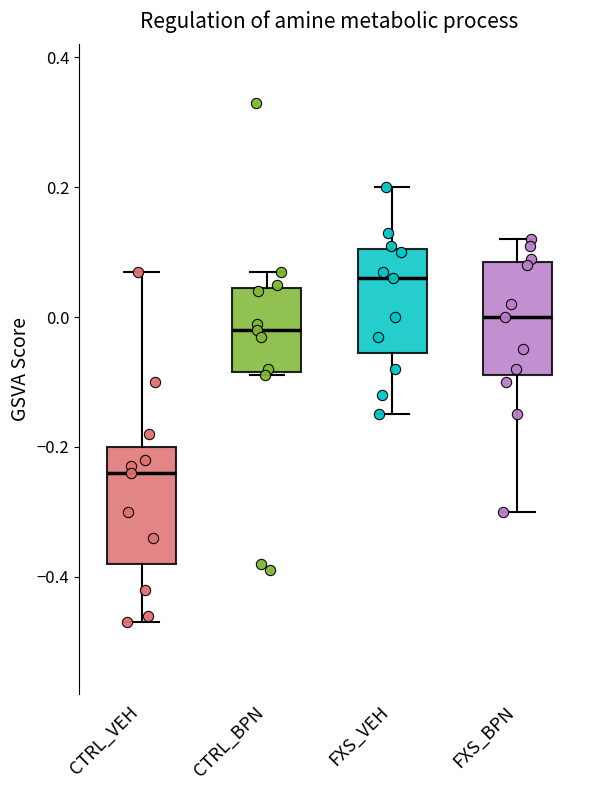

Which box's median line is the highest?

FXS_VEH